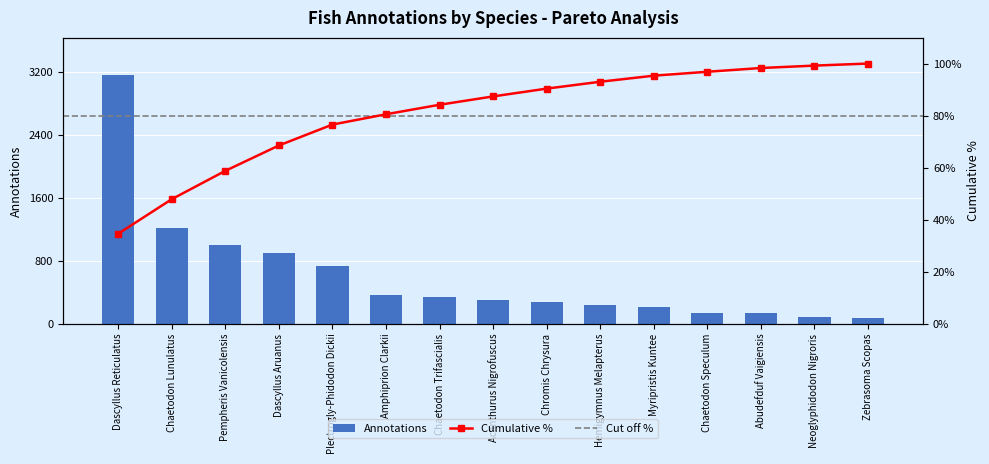

Which has a higher value, Neoglyphidodon Nigroris or Chaetodon Speculum?

Chaetodon Speculum